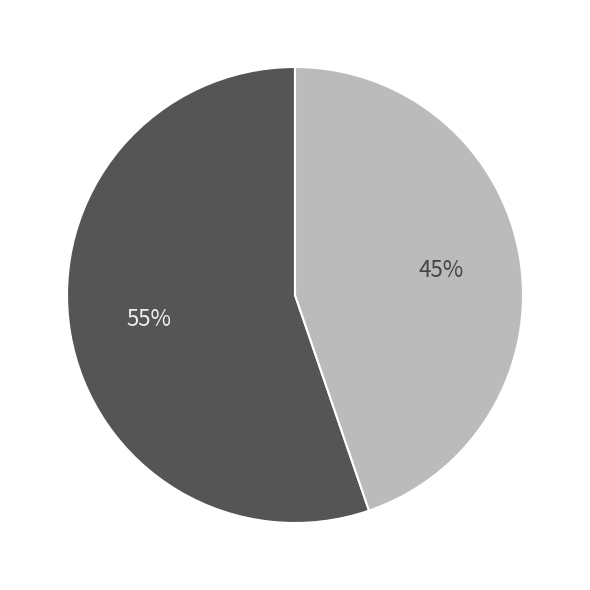

Does any single category account for the majority?

Yes